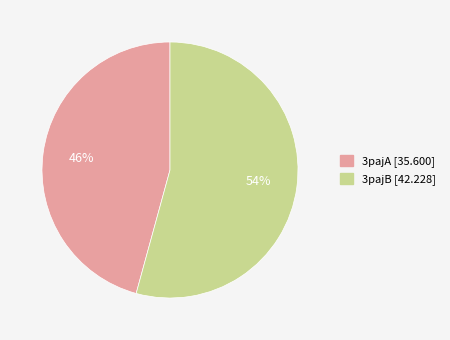

Do 3pajB and 3pajA together represent more than half of the pie?

Yes